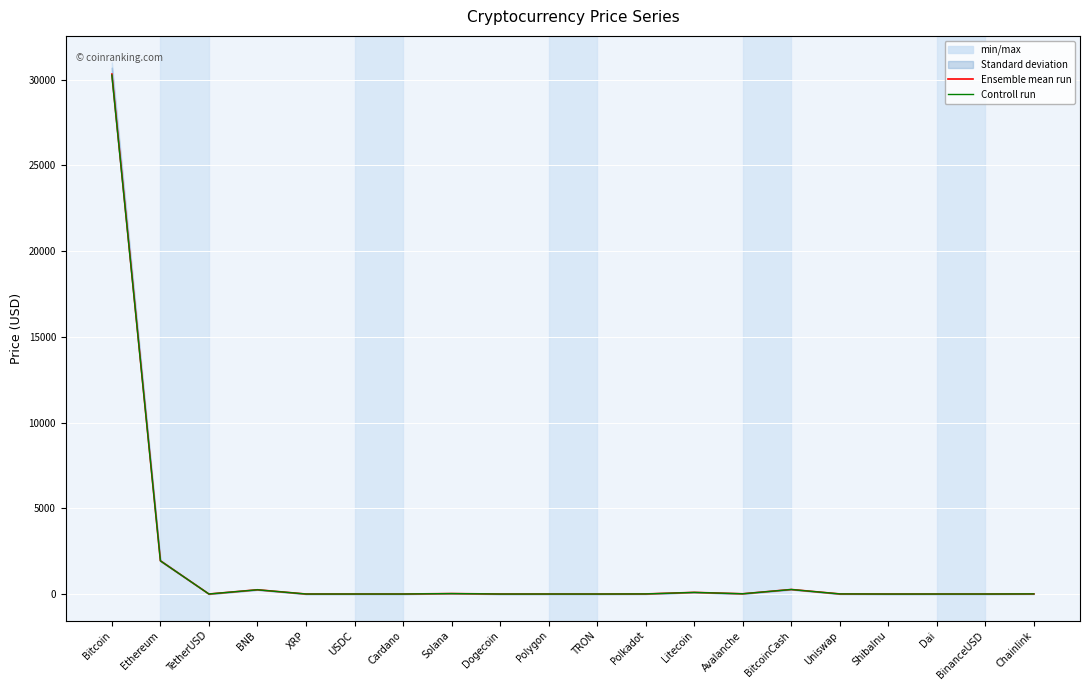

In Controll run, how many points are lower than both neighbors (excluding endpoints)?

8